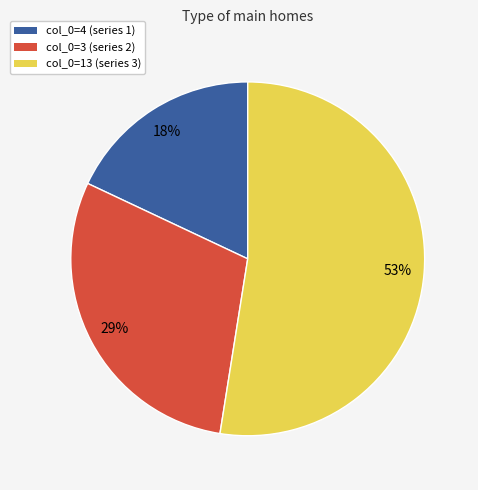

Count the number of slices in the pie.

3